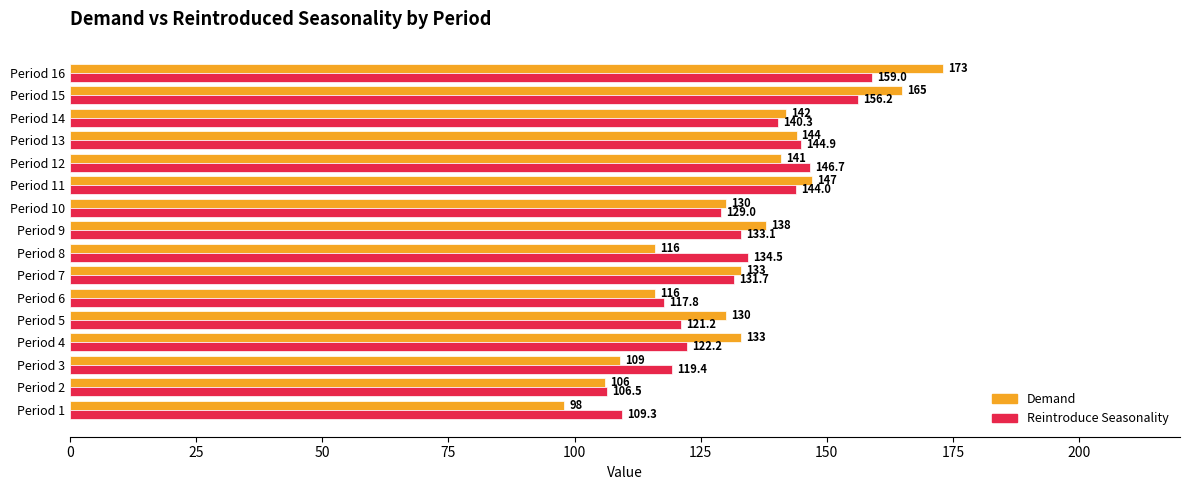

What are all the series names shown in the legend?

Demand, Reintroduce Seasonality